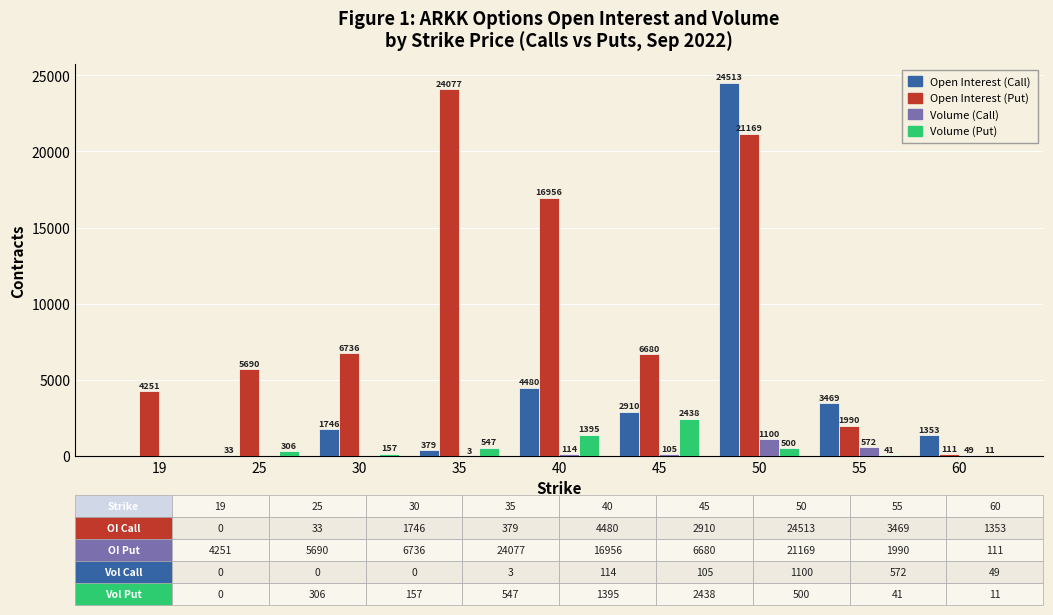

At which category is the sum across all series the highest?

50